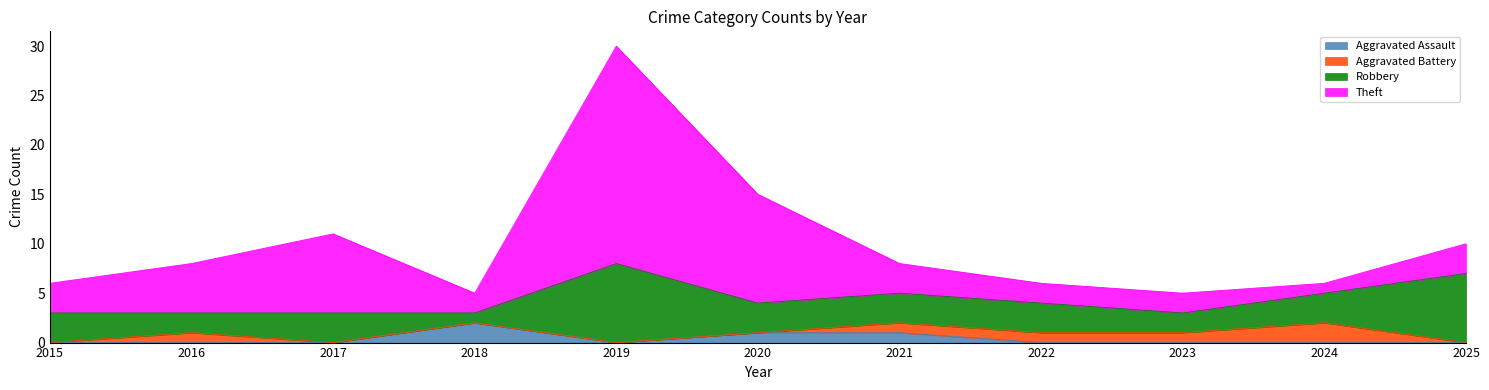

How many Aggravated Assault values are between 0 and 1?

10